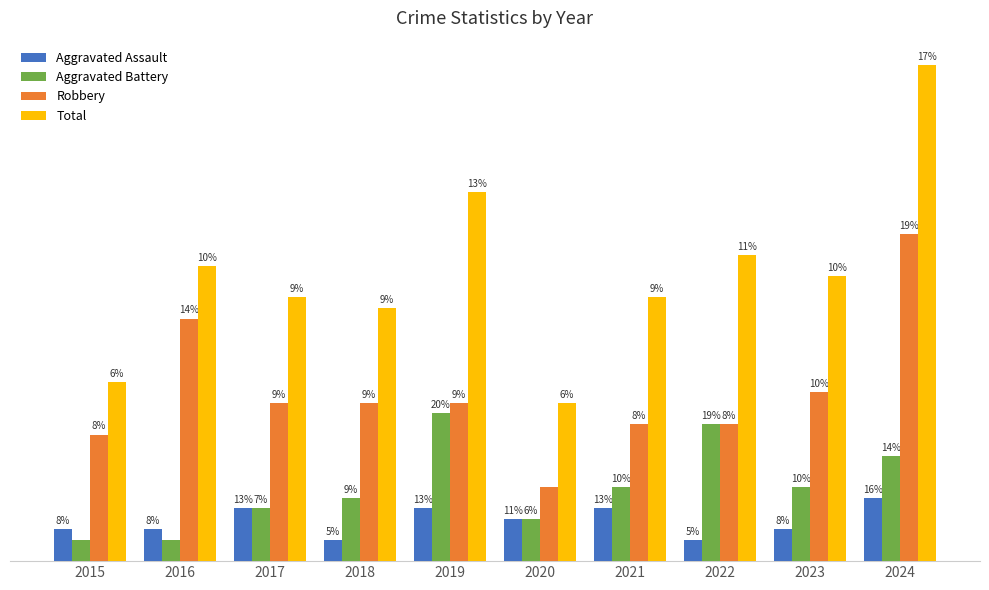

What are all the series names shown in the legend?

Aggravated Assault, Aggravated Battery, Robbery, Total